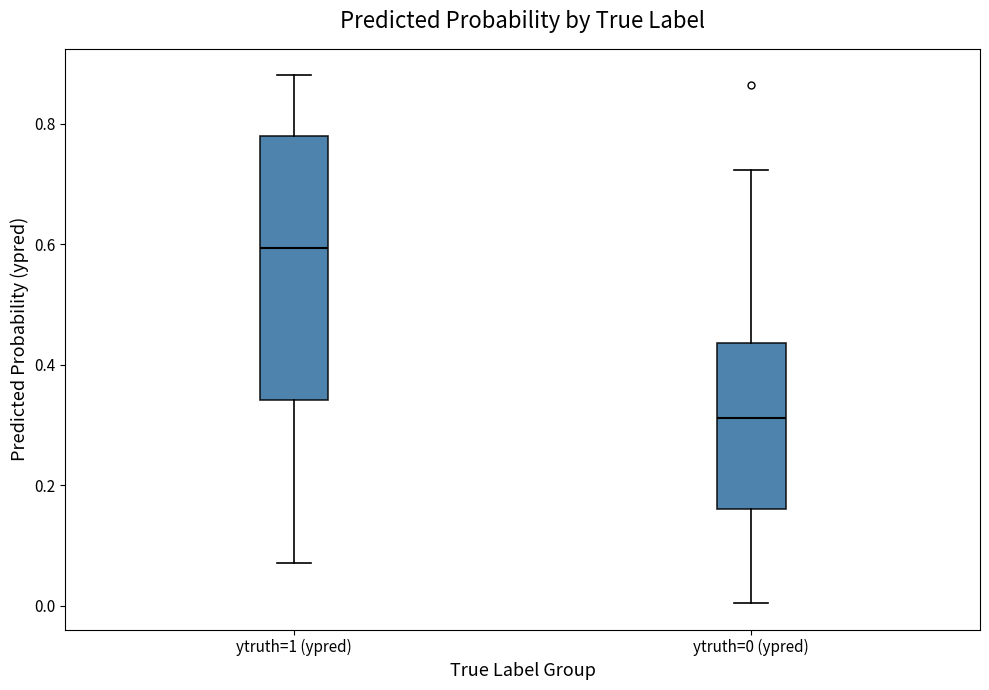

Where is the lower edge of the box for ytruth=0 (ypred) on the y-axis? The values are not printed on the chart, so give them approximately, as read against the axis.

0.16